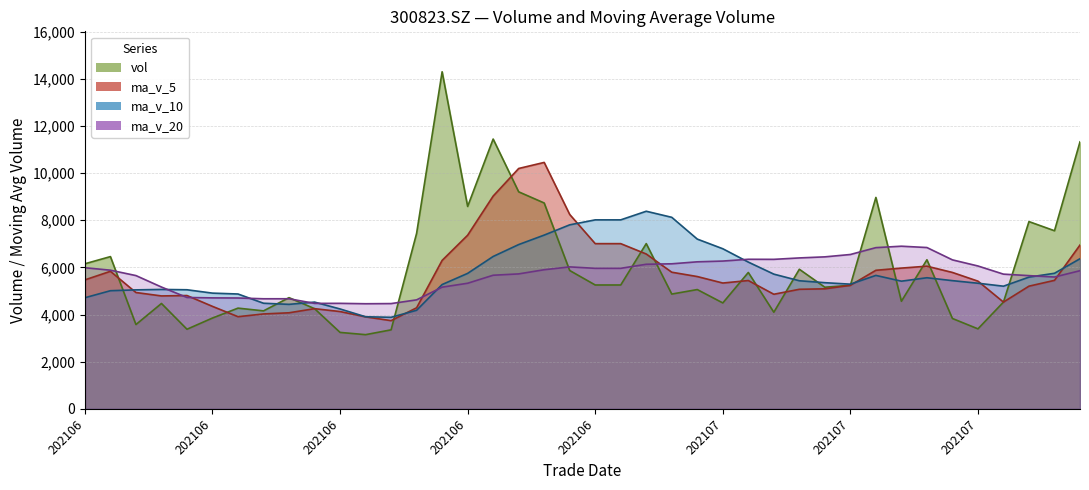

How many times do ma_v_10 and ma_v_5 cross each other?

6